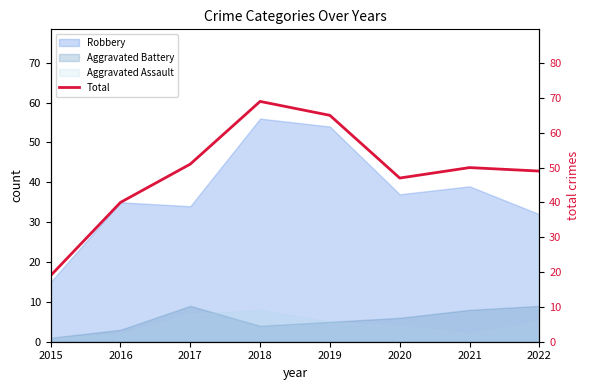

How many data points are less than 50?

4